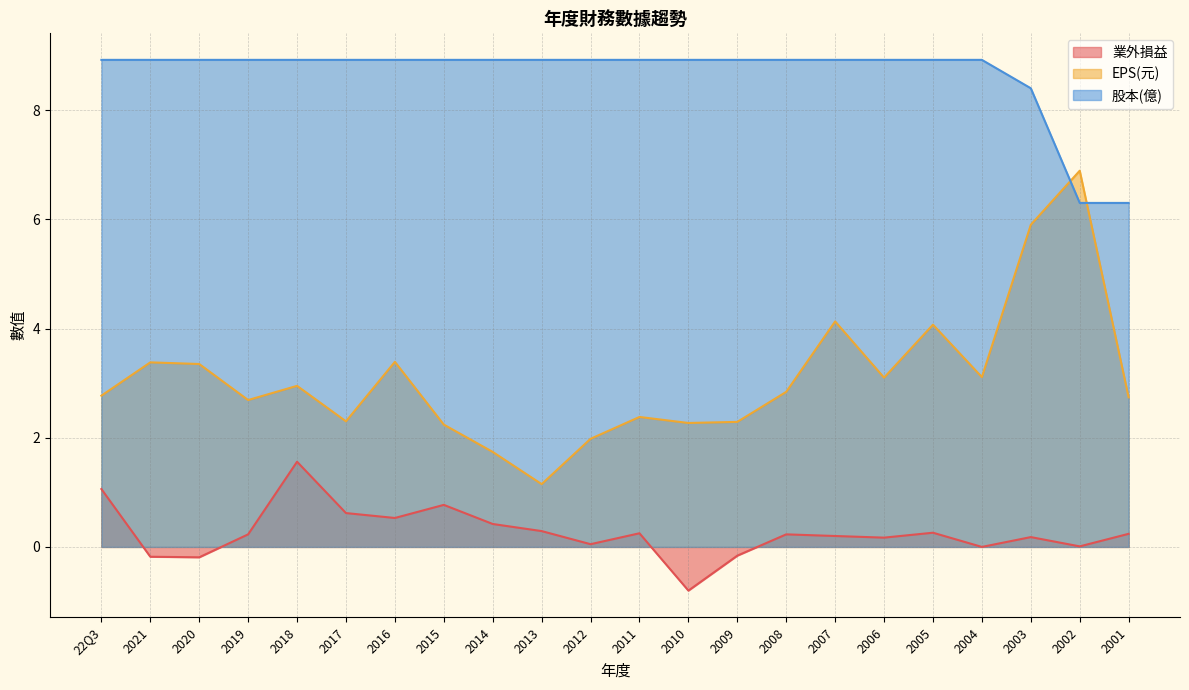

How many lines are shown in the chart?

3